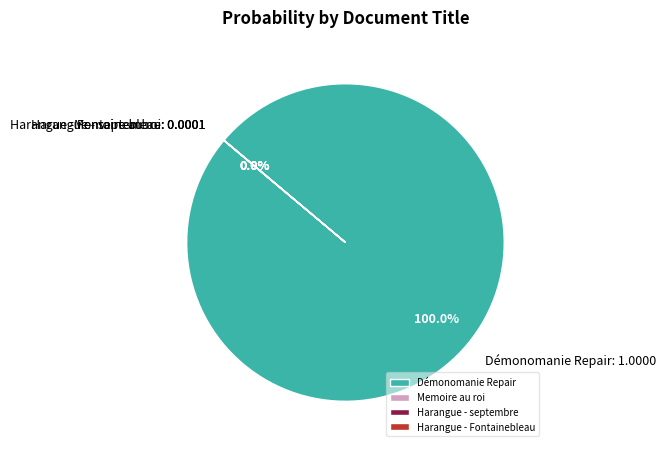

Which category has the biggest portion of the pie?

Démonomanie Repair